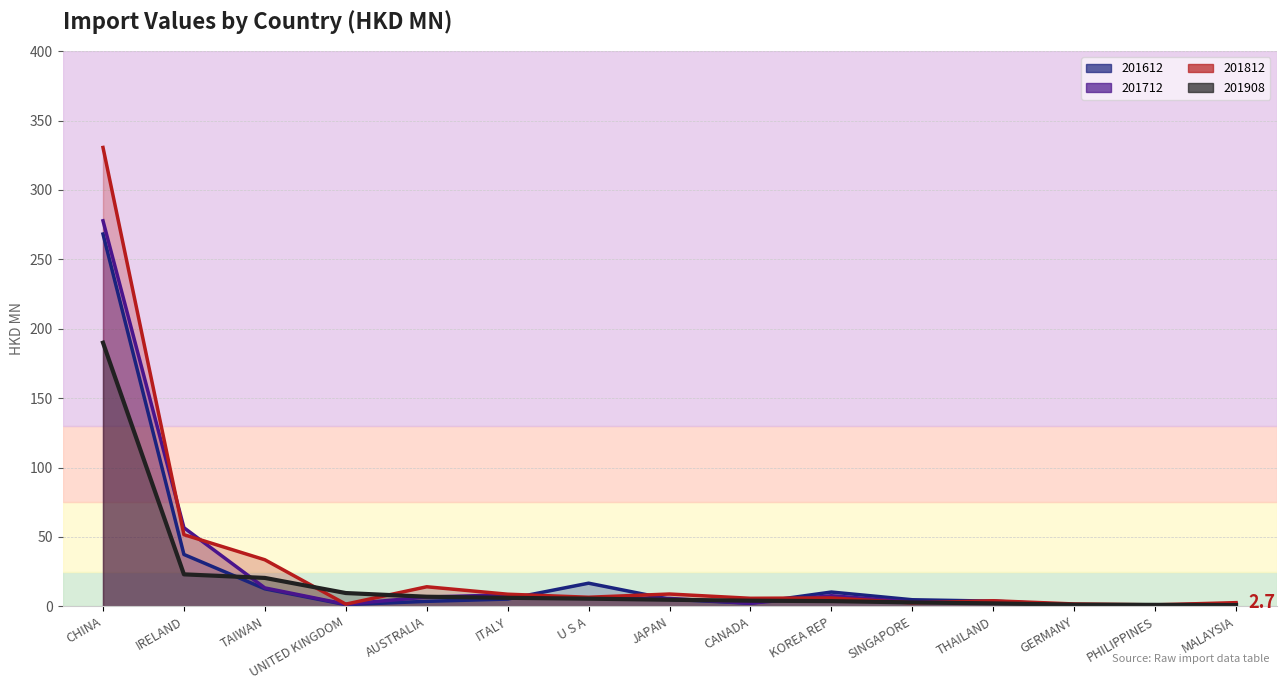

Where is the first local minimum for 201612 (line)?

UNITED KINGDOM